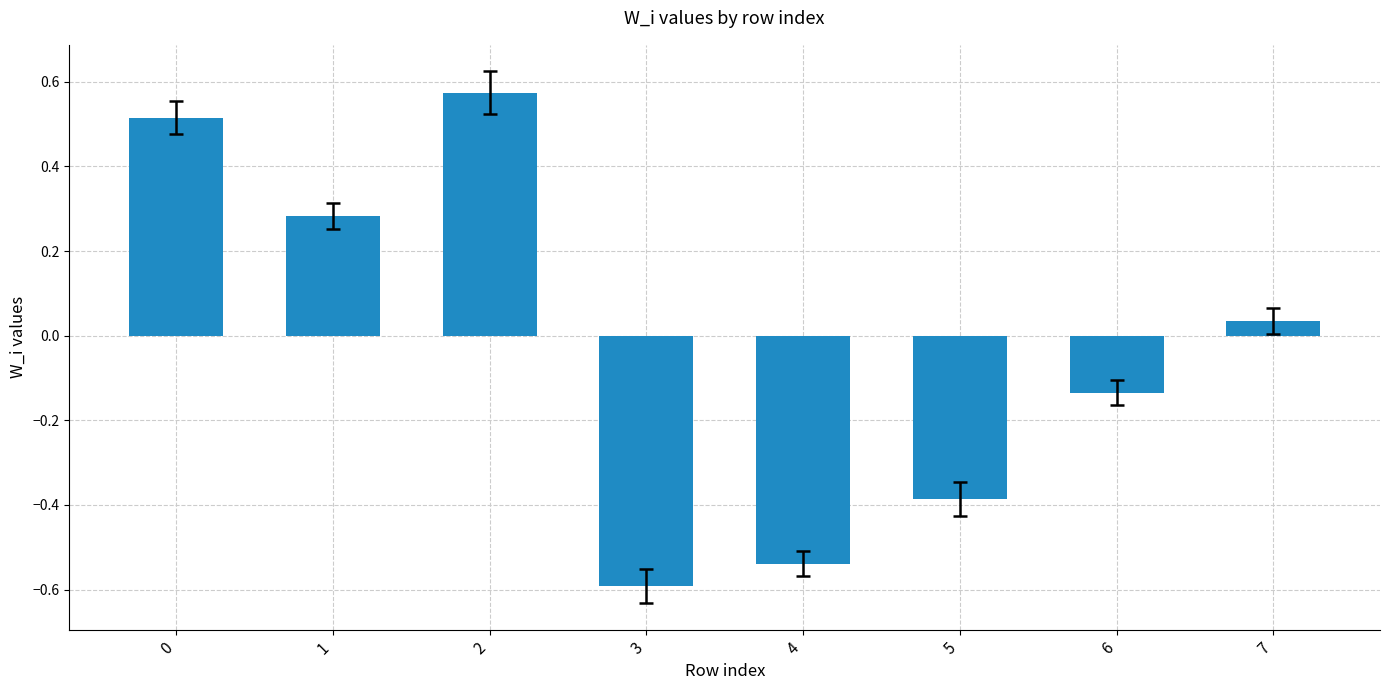

Read the value at 3.

-0.6